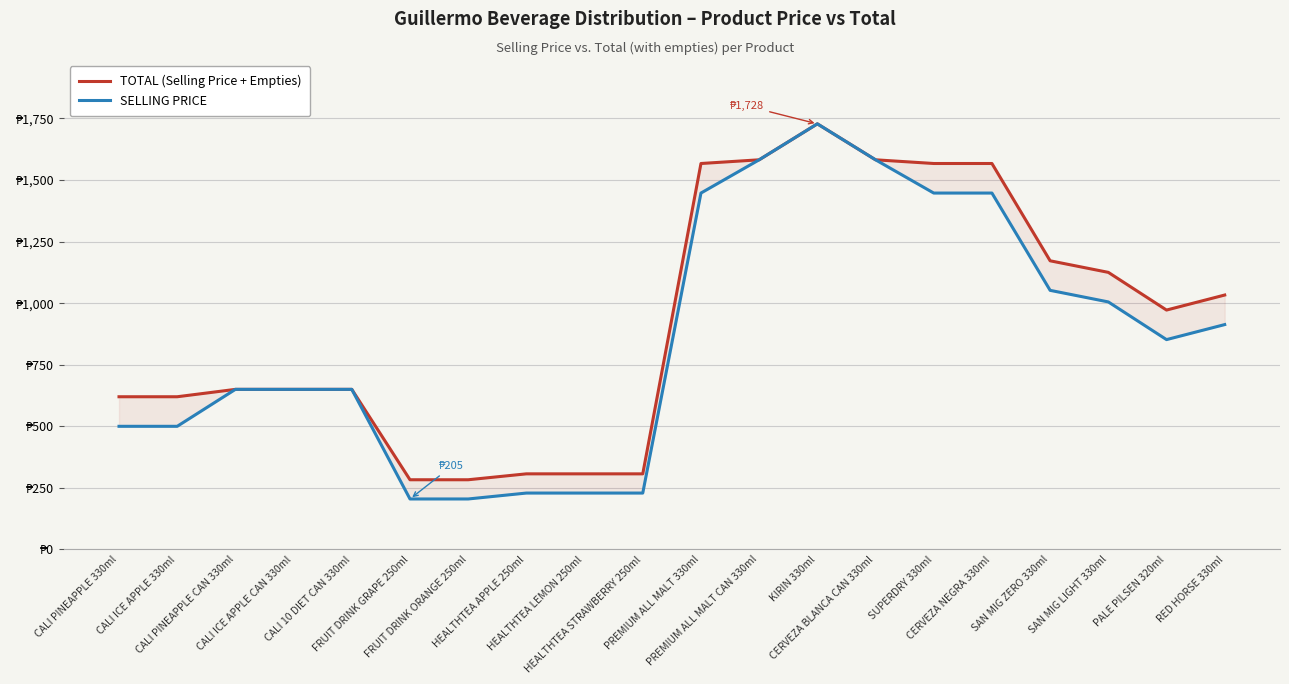

Reading left to right, what are all the values shown in this chart?

TOTAL (Selling Price + Empties): CALI PINEAPPLE 330ml=620	CALI ICE APPLE 330ml=620	CALI PINEAPPLE CAN 330ml=650	CALI ICE APPLE CAN 330ml=650	CALI 10 DIET CAN 330ml=650	FRUIT DRINK GRAPE 250ml=283	FRUIT DRINK ORANGE 250ml=283	HEALTHTEA APPLE 250ml=307	HEALTHTEA LEMON 250ml=307	HEALTHTEA STRAWBERRY 250ml=307	PREMIUM ALL MALT 330ml=1567	PREMIUM ALL MALT CAN 330ml=1582	KIRIN 330ml=1728	CERVEZA BLANCA CAN 330ml=1582	SUPERDRY 330ml=1567	CERVEZA NEGRA 330ml=1567	SAN MIG ZERO 330ml=1172	SAN MIG LIGHT 330ml=1125	PALE PILSEN 320ml=972	RED HORSE 330ml=1033
SELLING PRICE: CALI PINEAPPLE 330ml=500	CALI ICE APPLE 330ml=500	CALI PINEAPPLE CAN 330ml=650	CALI ICE APPLE CAN 330ml=650	CALI 10 DIET CAN 330ml=650	FRUIT DRINK GRAPE 250ml=205	FRUIT DRINK ORANGE 250ml=205	HEALTHTEA APPLE 250ml=229	HEALTHTEA LEMON 250ml=229	HEALTHTEA STRAWBERRY 250ml=229	PREMIUM ALL MALT 330ml=1447	PREMIUM ALL MALT CAN 330ml=1582	KIRIN 330ml=1728	CERVEZA BLANCA CAN 330ml=1582	SUPERDRY 330ml=1447	CERVEZA NEGRA 330ml=1447	SAN MIG ZERO 330ml=1052	SAN MIG LIGHT 330ml=1005	PALE PILSEN 320ml=852	RED HORSE 330ml=913